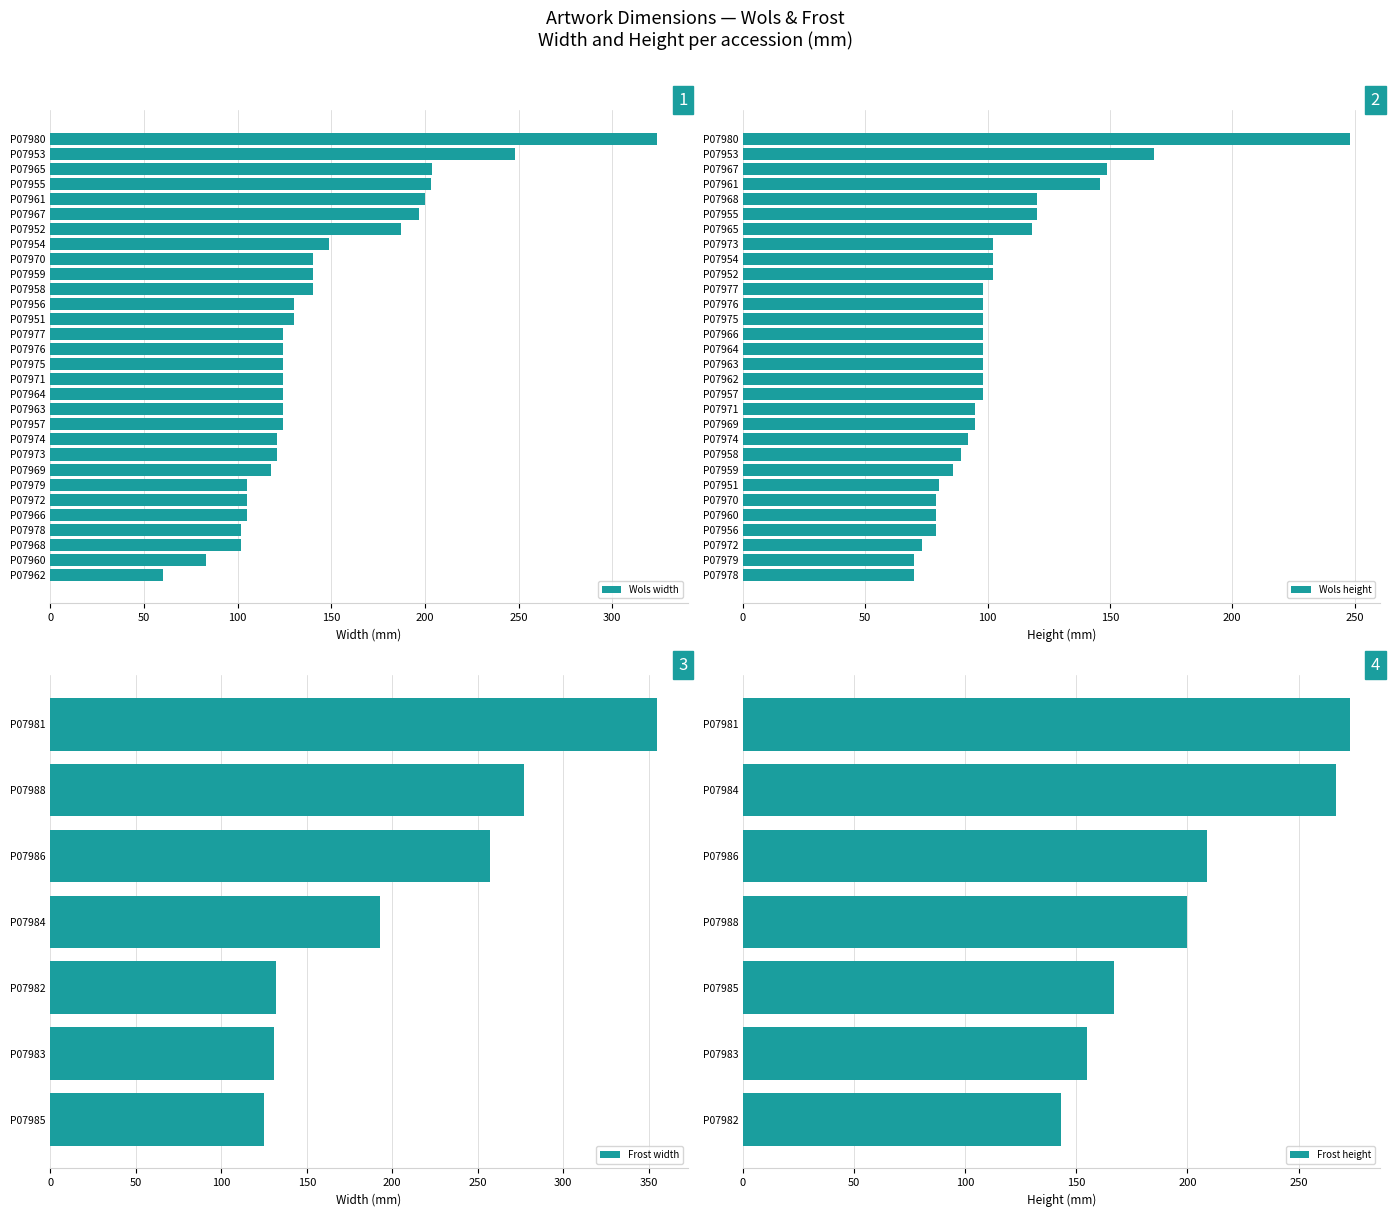

The value of width at P07976 is 124. True or false?

True